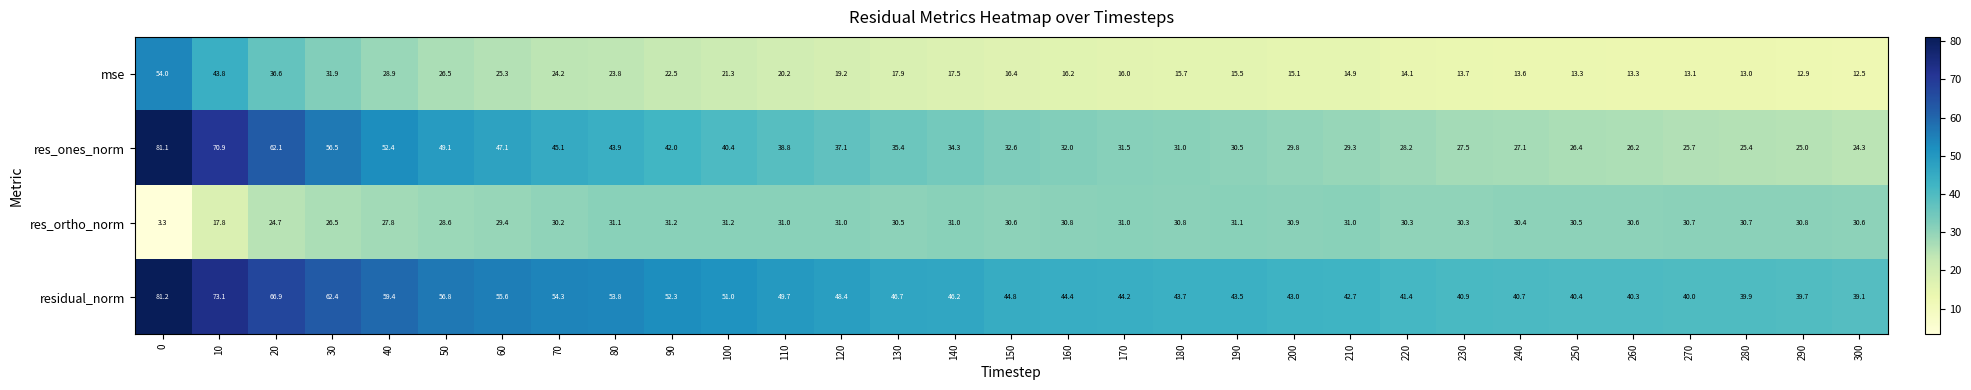

What is the minimum value for residual_norm?

39.1